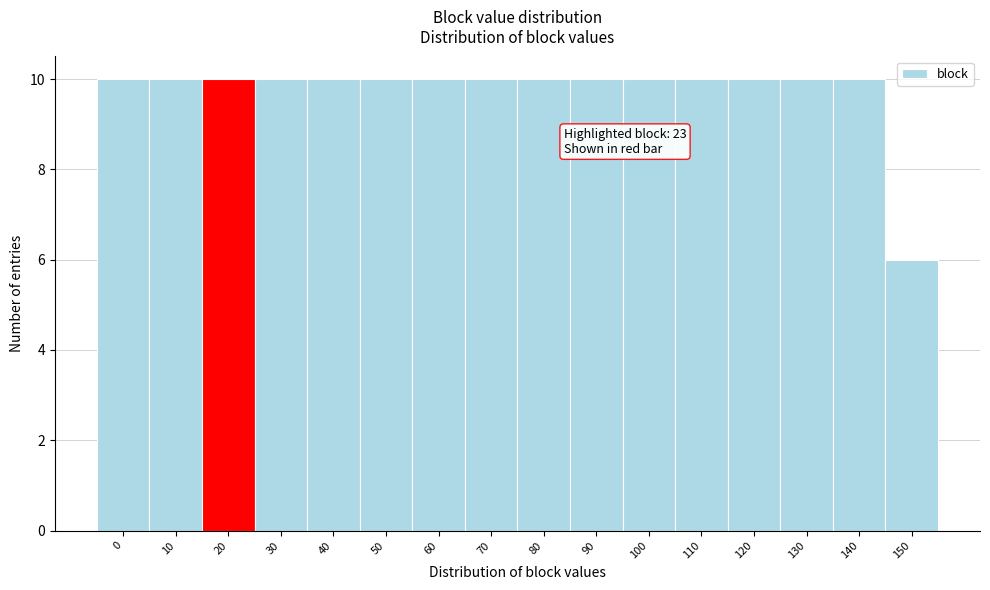

Reading left to right, what are all the values shown in this chart?

0=10	10=10	20=10	30=10	40=10	50=10	60=10	70=10	80=10	90=10	100=10	110=10	120=10	130=10	140=10	150=6